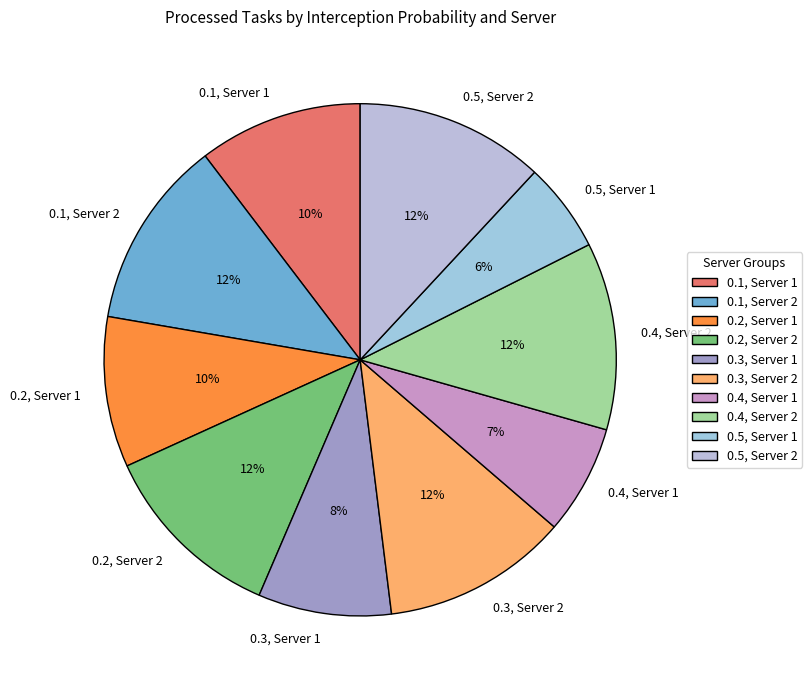

To the nearest percent, what is the difference between the 0.2, Server 1 and 0.1, Server 2 slice percentages?

2%